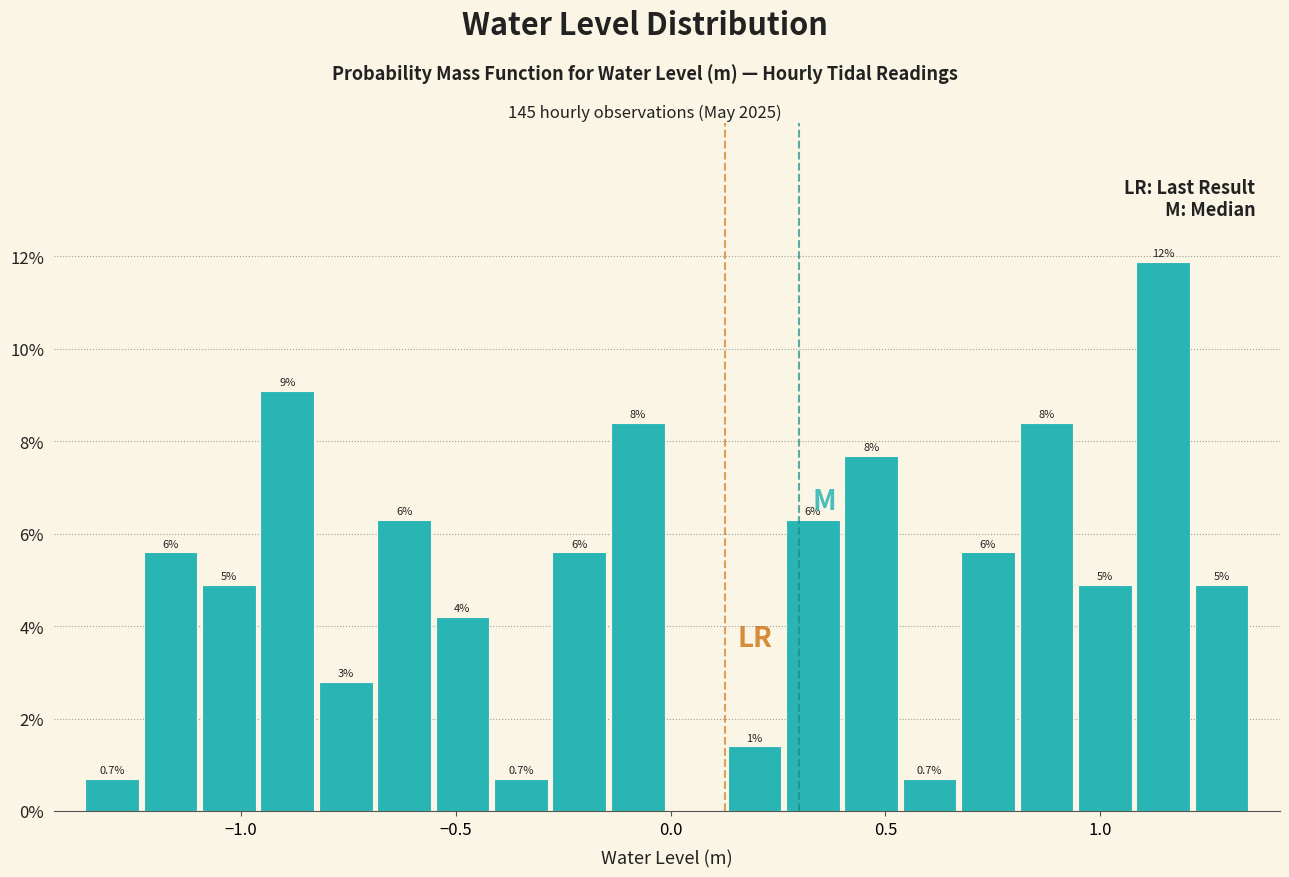

Around what value on the x-axis is the tallest bar? Give the approximate position of its centre, as read against the axis.

1.15